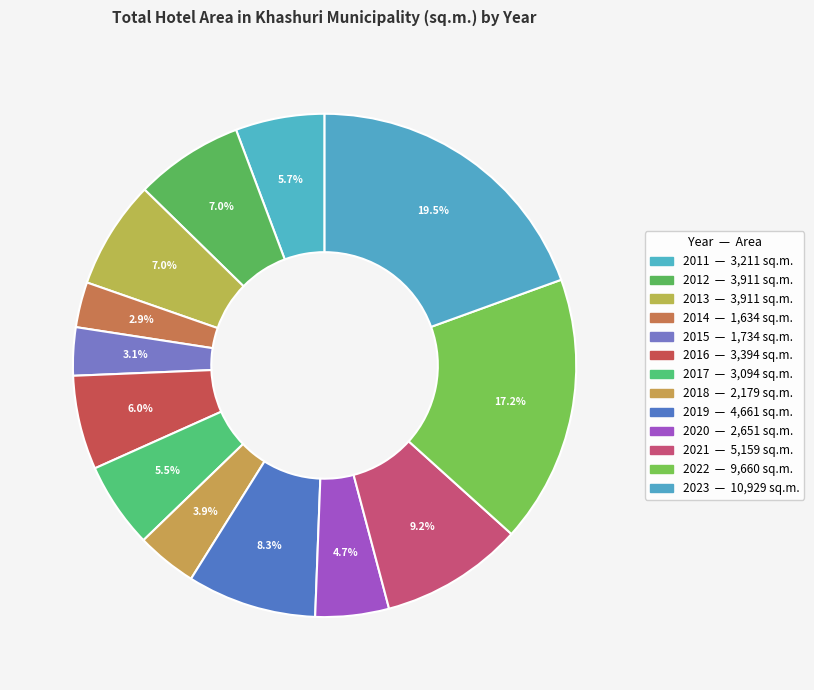

To the nearest percent, what percentage of the pie is 2023?

19%